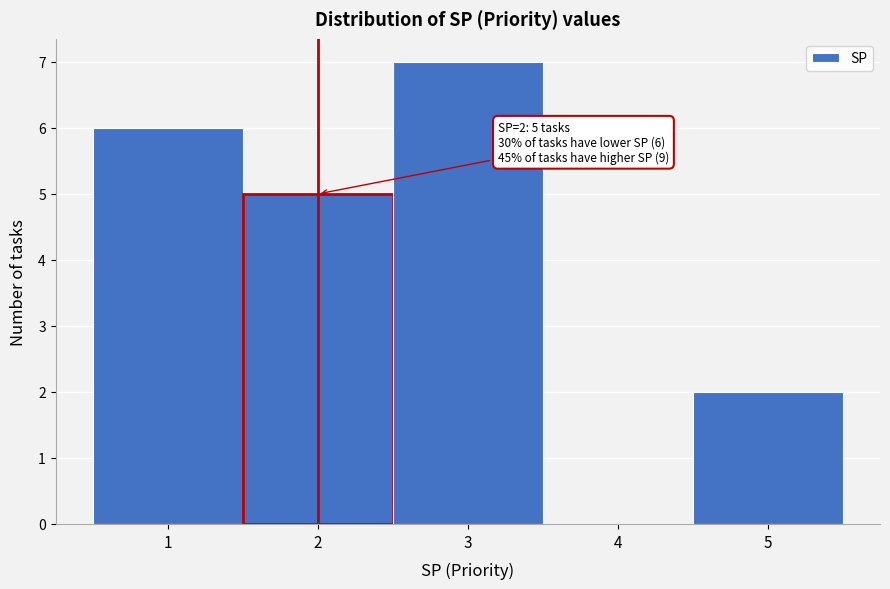

Which range on the x-axis has the tallest bar?

2.5 to 3.5